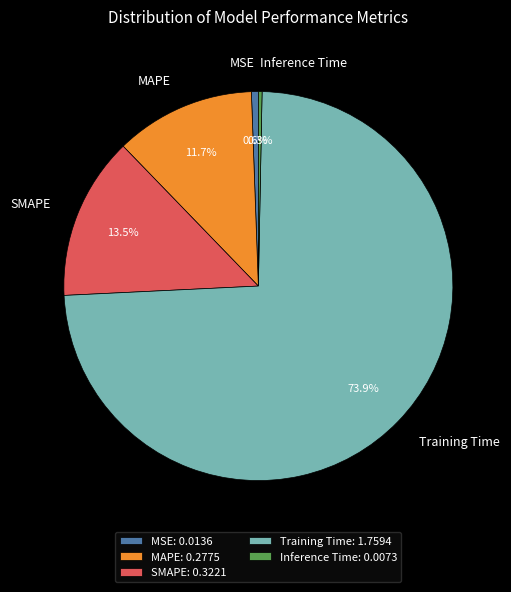

How many slices are in this pie chart?

5